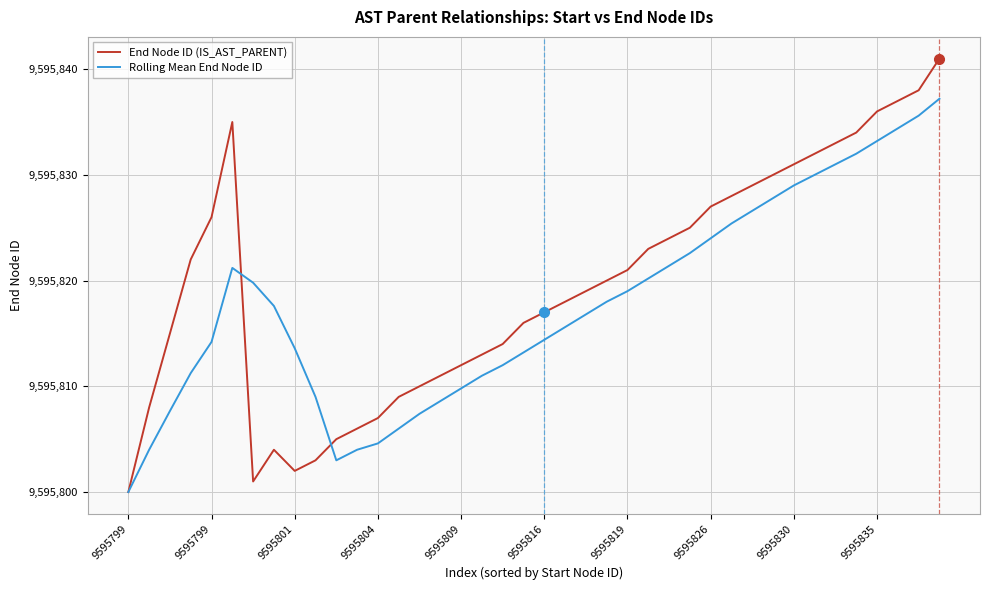

What is the minimum value shown in the chart?

9595800.0